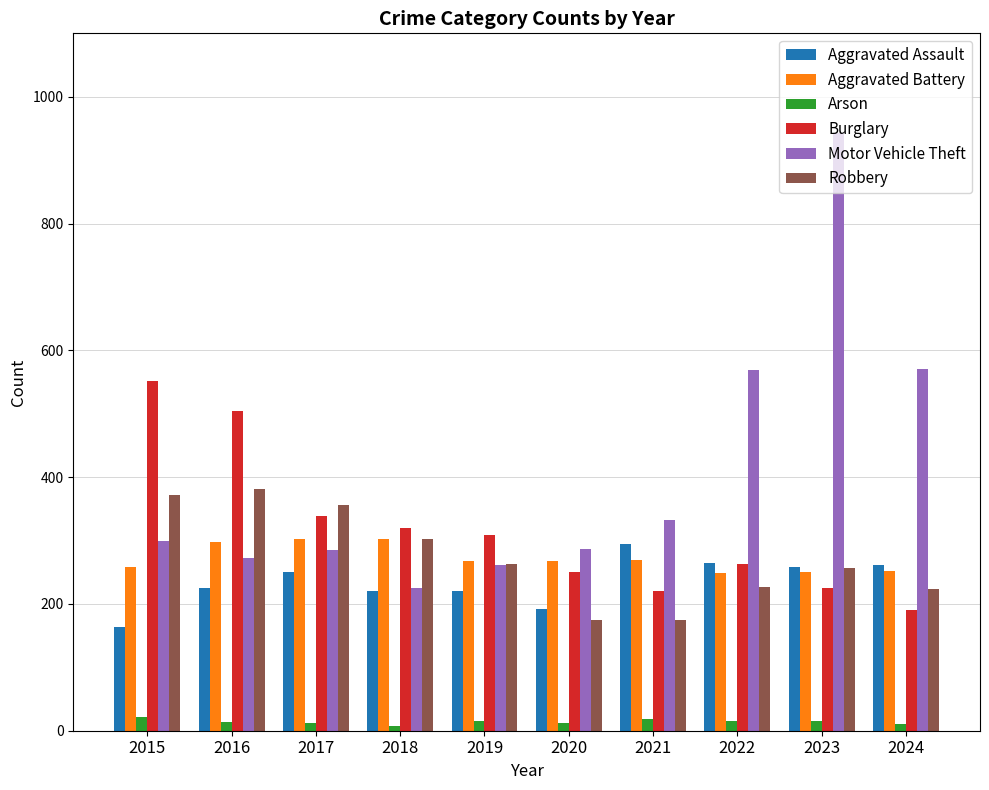

How many bars are there in each group?

6